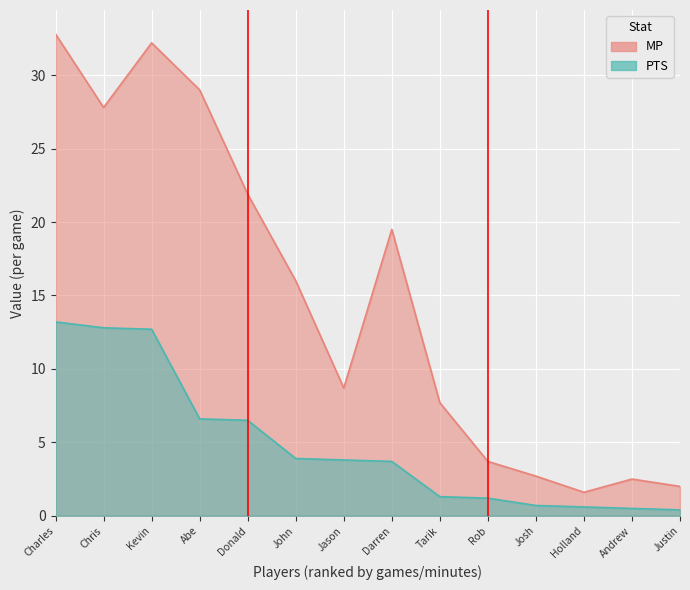

At which category is the sum across all series the highest?

Charles